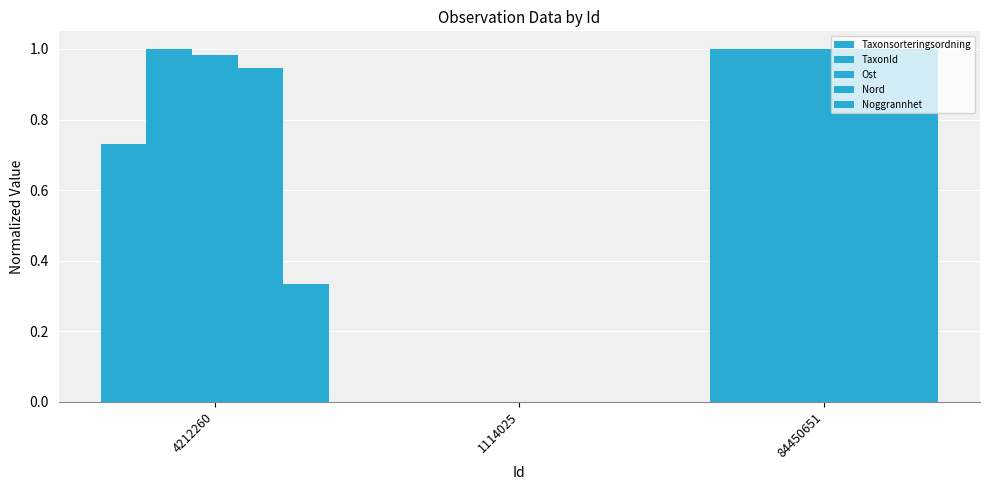

At which category does the chart reach its peak across all series?

84450651